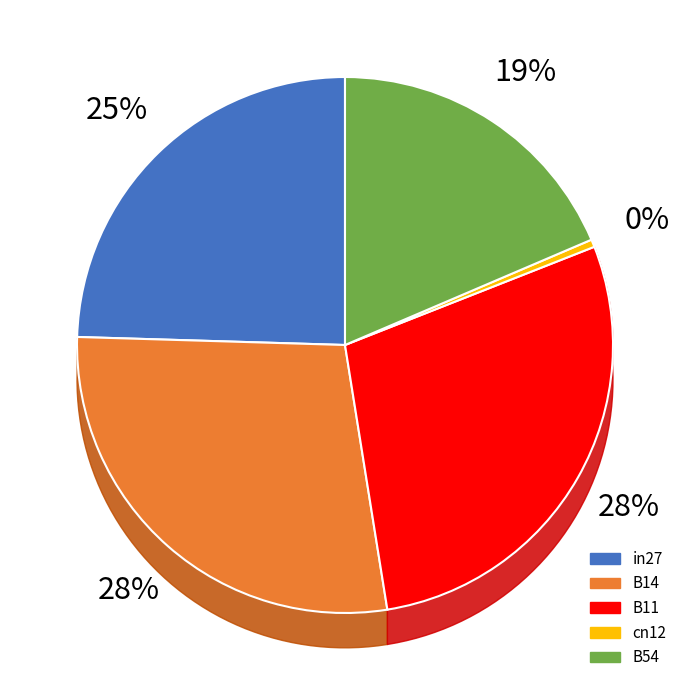

Is in27 the majority of the pie?

No